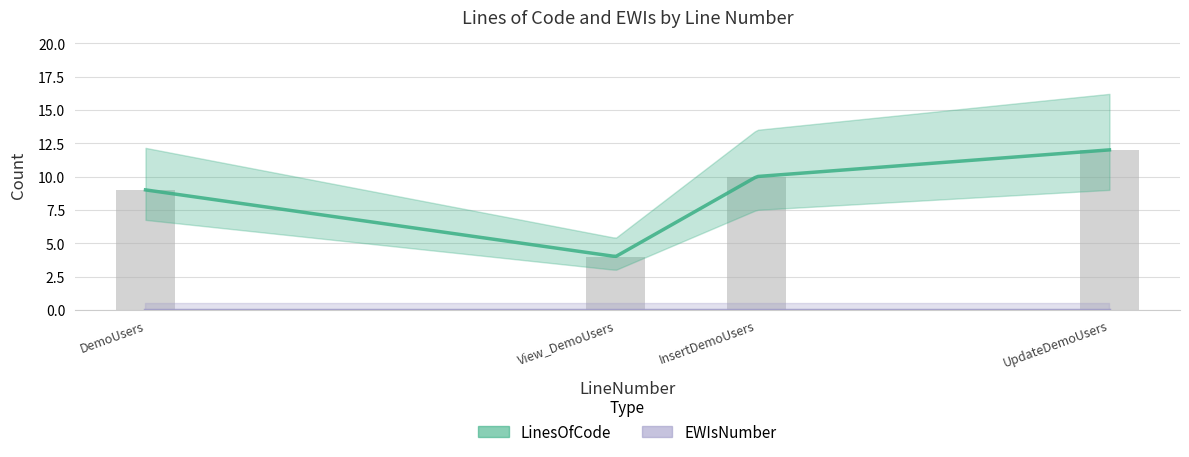

What is the change in value from DemoUsers to View_DemoUsers?

-5